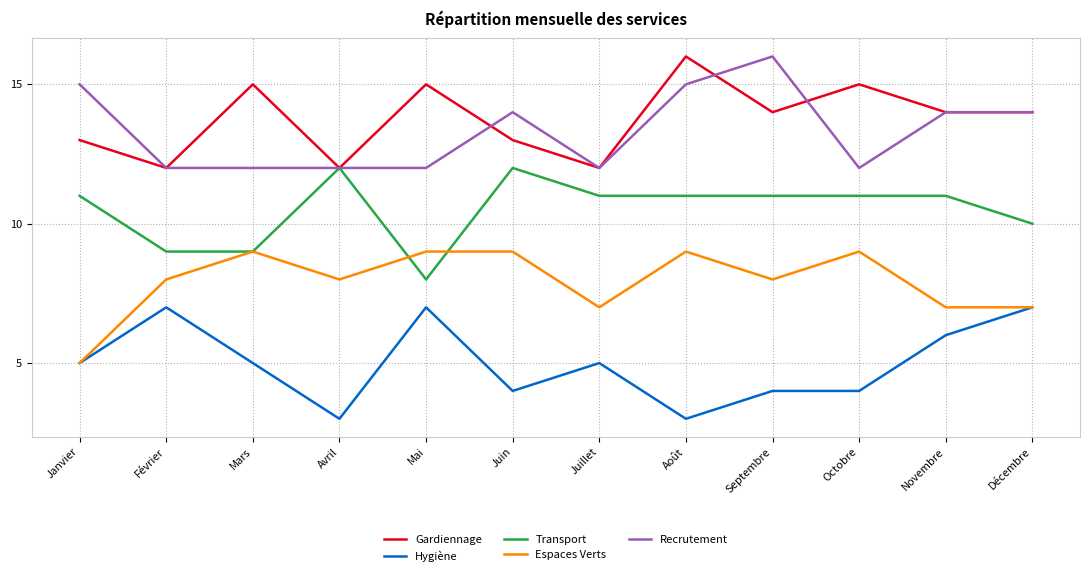

What is the difference between the maximum and minimum values in the Hygiène series?

4